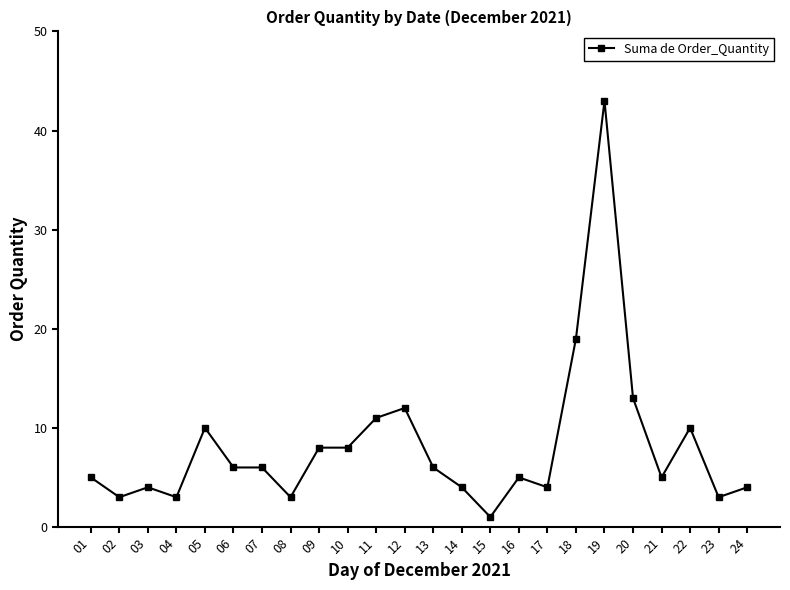

Between 14 and 18, which is larger?

18